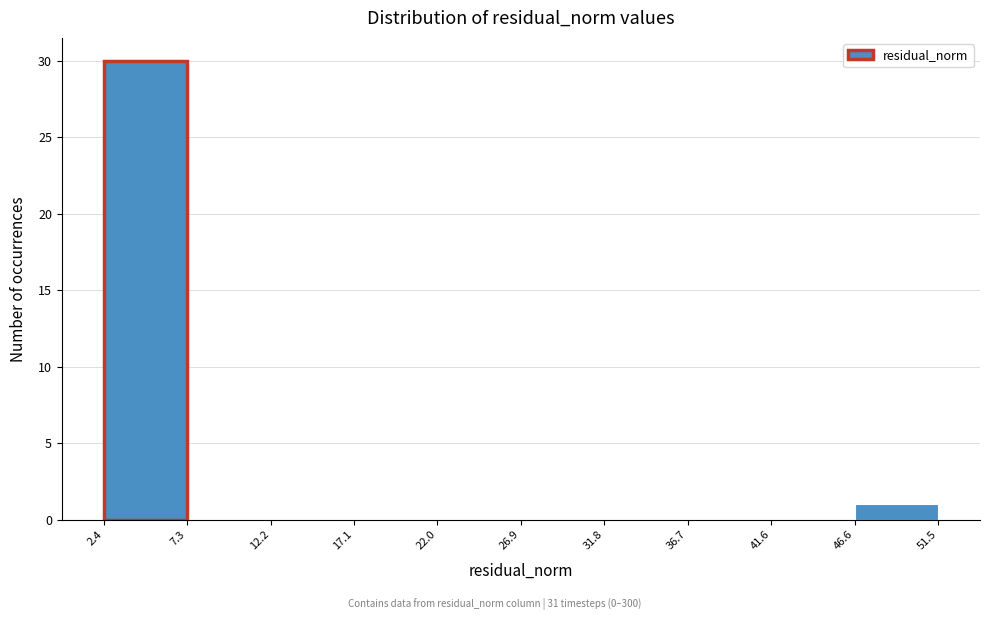

Reading left to right, transcribe this chart: for each bar, give the range it covers on the x-axis and its height. The values are not printed on the chart, so give them approximately, as read against the axis.

2.4 to 7.3: 30
7.3 to 12.2: 0
12.2 to 17.1: 0
17.1 to 22.0: 0
22.0 to 26.9: 0
26.9 to 31.8: 0
31.8 to 36.7: 0
36.7 to 41.6: 0
41.6 to 46.6: 0
46.6 to 51.5: 1